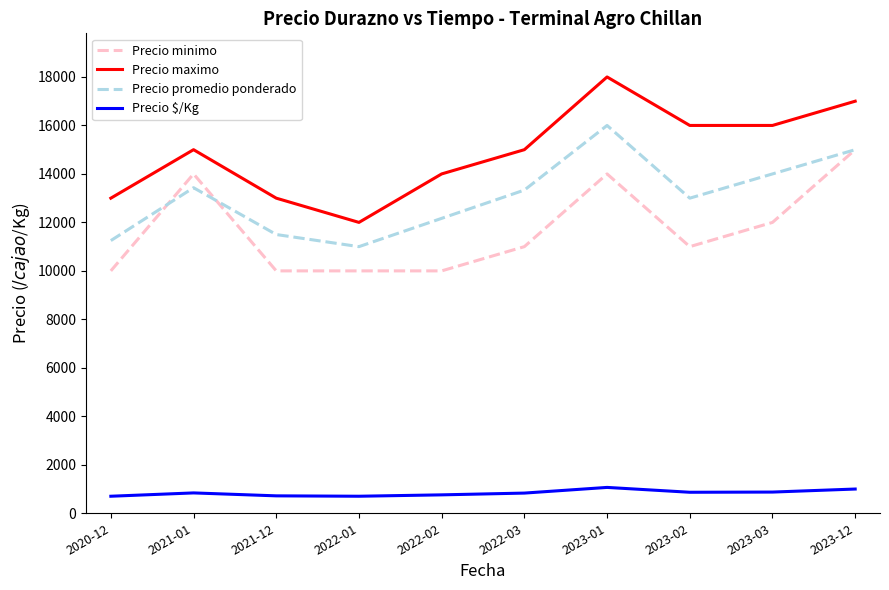

Between 2020-12 and 2023-03, which series saw the biggest shift?

Precio maximo